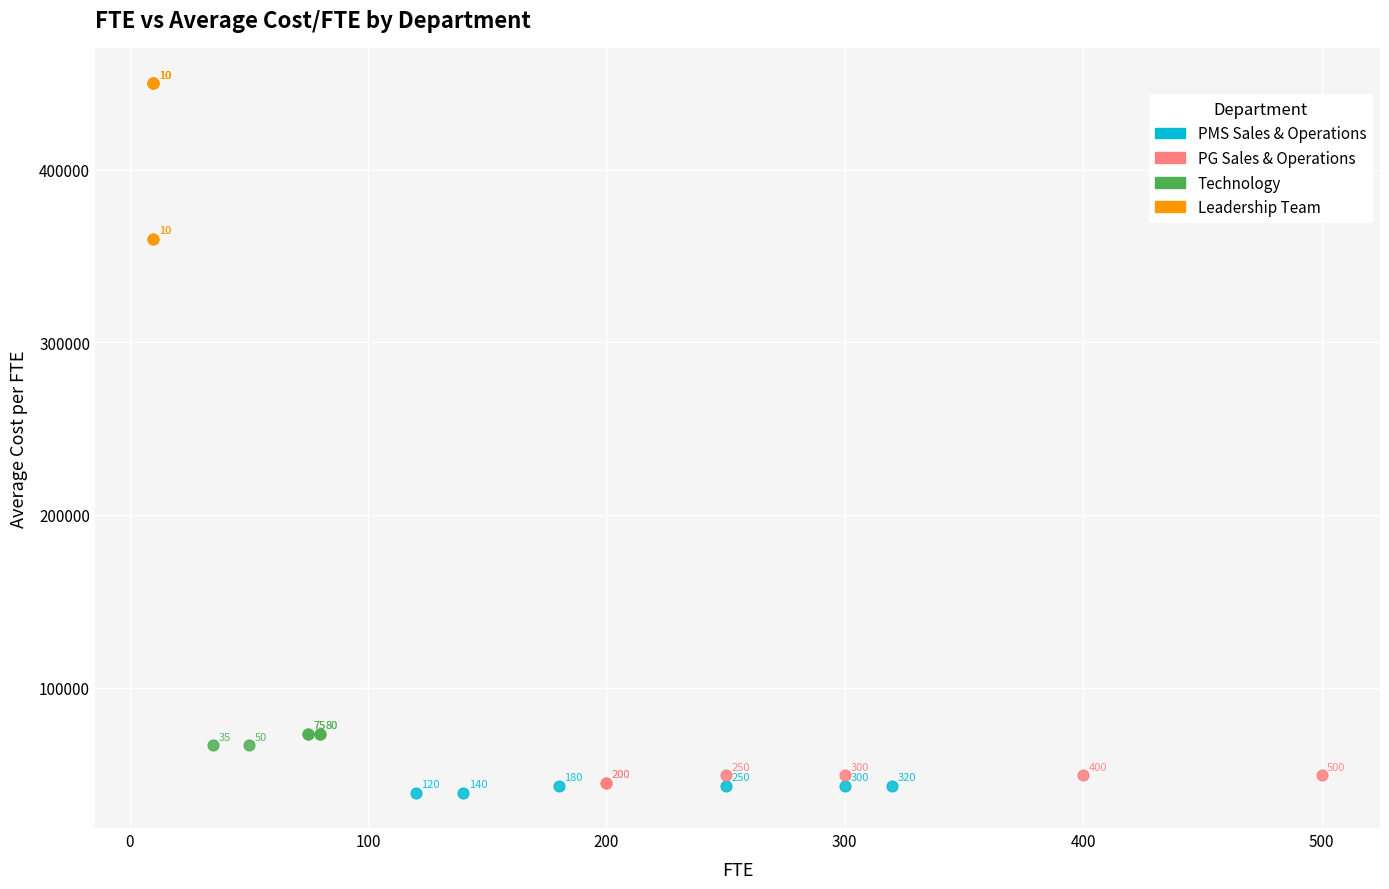

Which series contains the lowest Y value?

PMS Sales & Operations